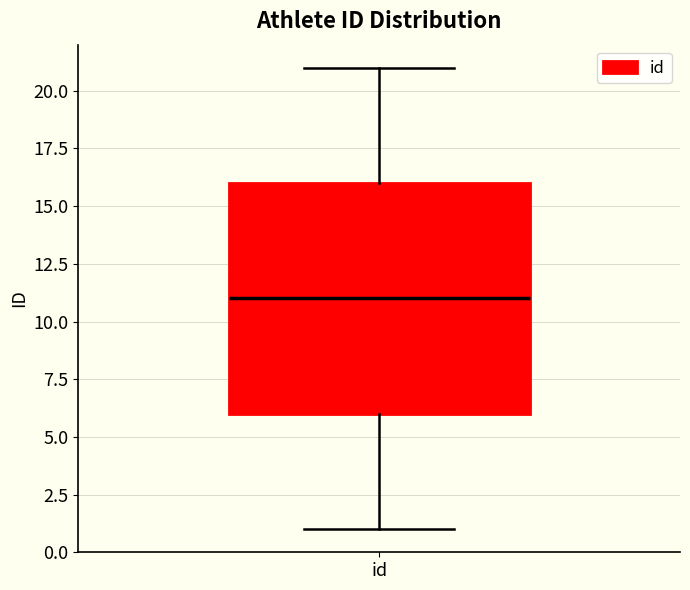

Where is the lower edge of the box for id on the y-axis? The values are not printed on the chart, so give them approximately, as read against the axis.

6